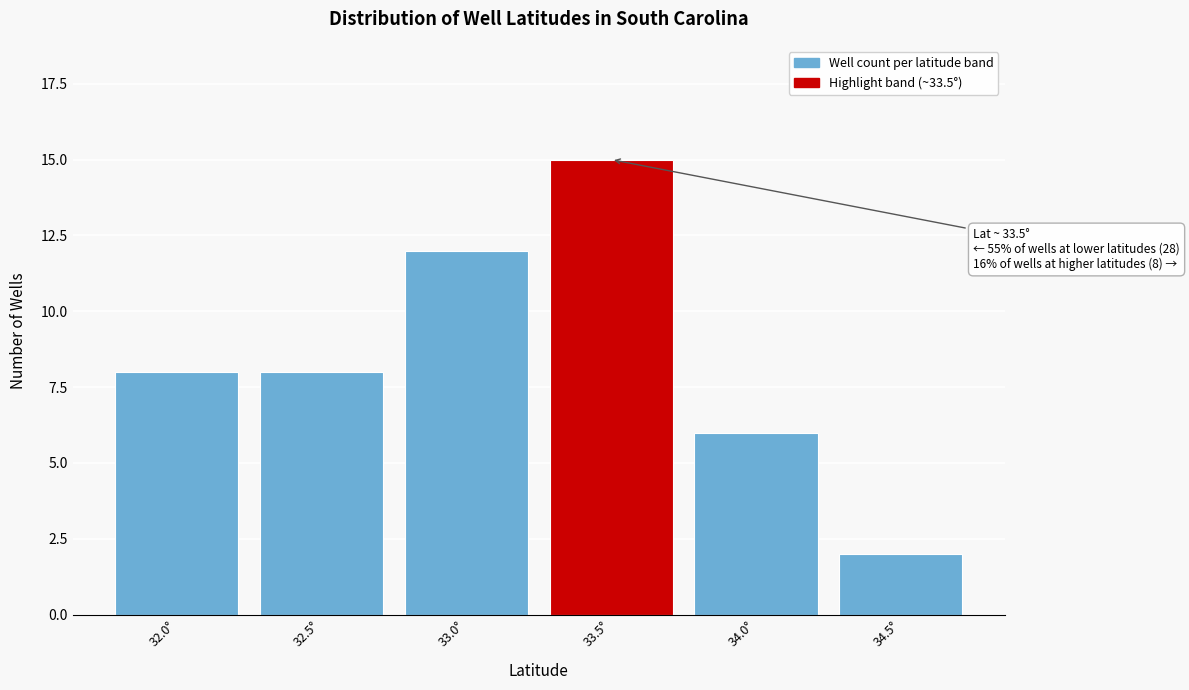

Reading left to right, list all the values displayed in this chart.

32.0°=8	32.5°=8	33.0°=12	33.5°=15	34.0°=6	34.5°=2